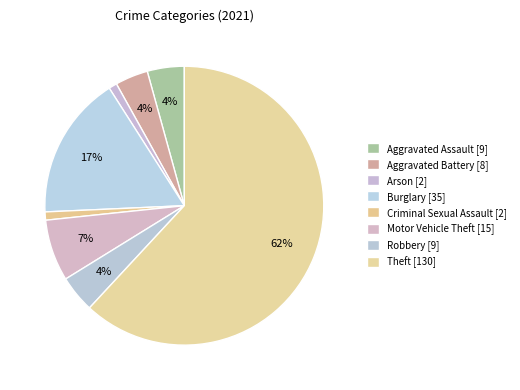

How many slices are in this pie chart?

8